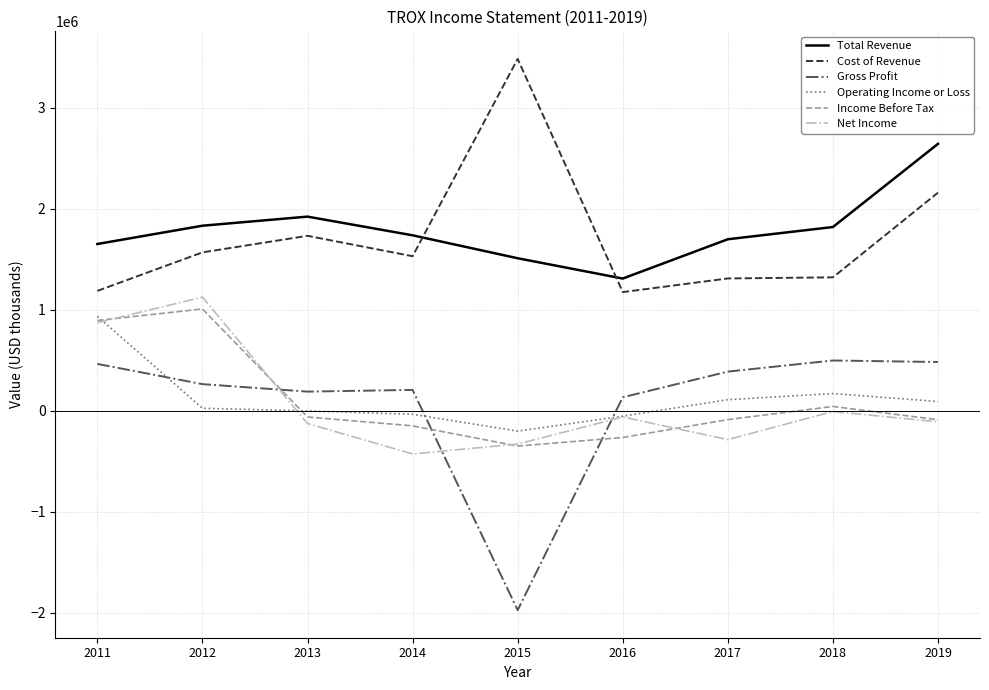

True or false: Gross Profit and Total Revenue intersect in this chart.

False